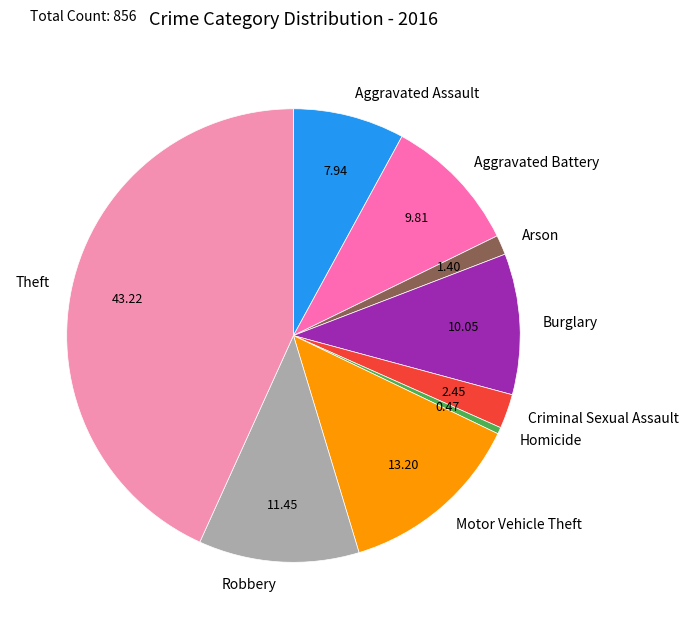

Approximately how many times larger is the value at Theft compared to Homicide?

92.5